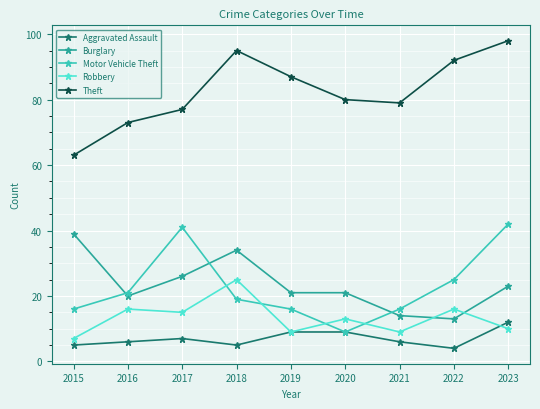

The Burglary series shows 13 at 2022. True or false?

True